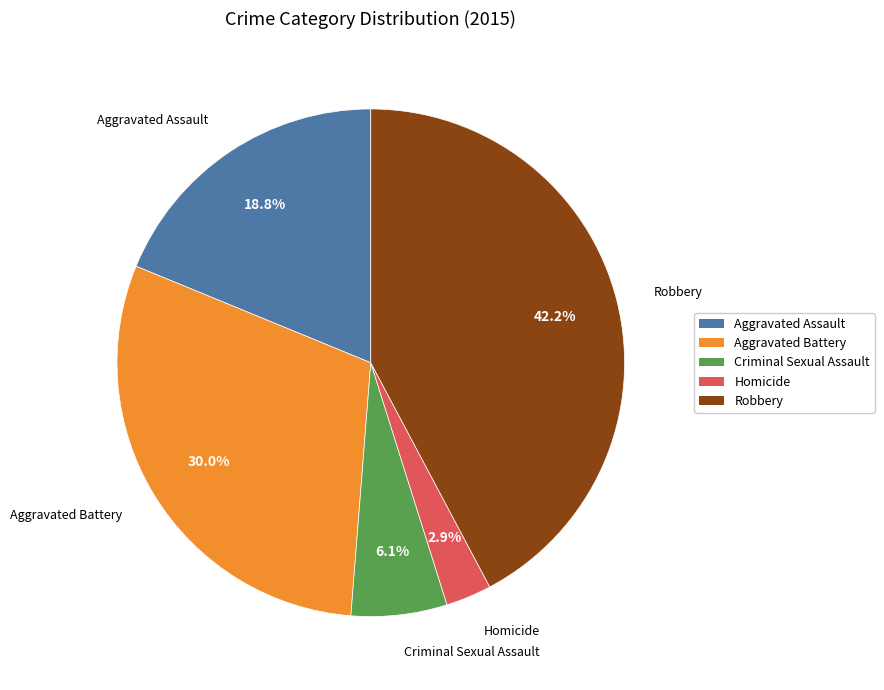

What is the ratio of the value at Criminal Sexual Assault to the value at Homicide?

2.1